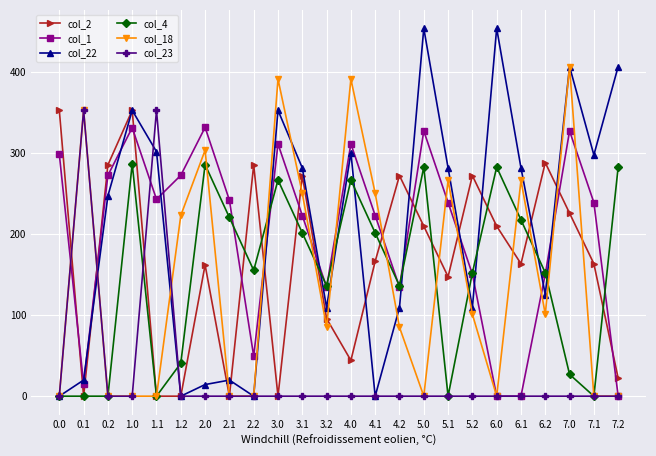

Which series has the largest range (max minus min)?

col_22